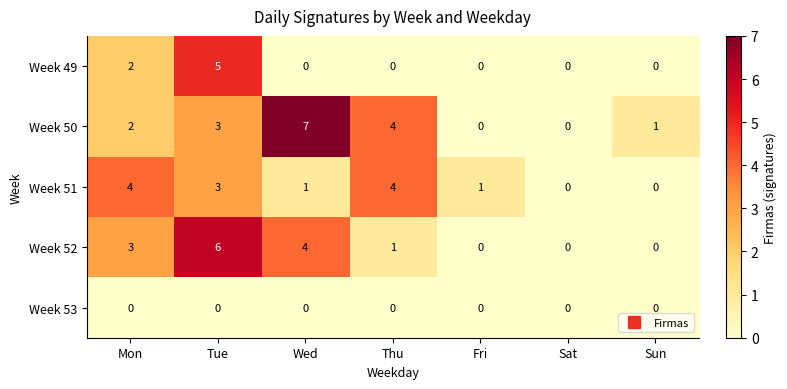

At which label is Week 52 closest to 3?

Mon